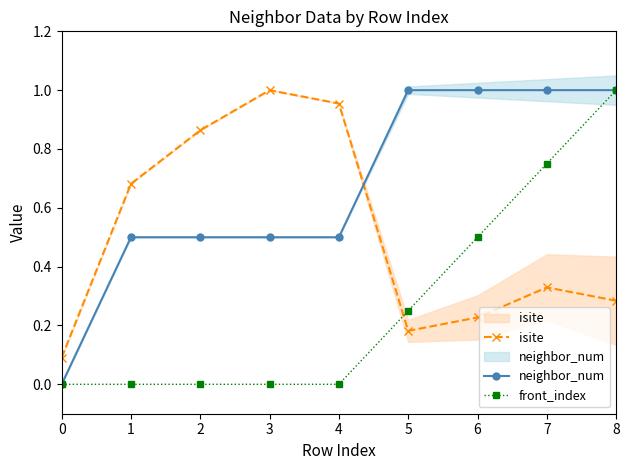

What is the greatest value displayed?

1.0